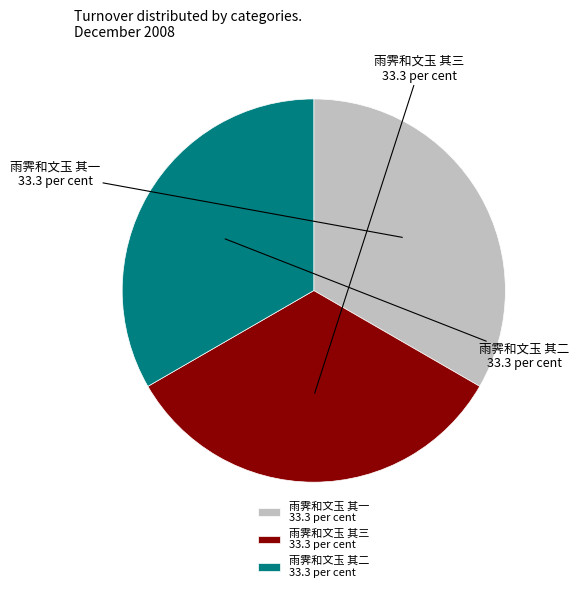

How many slices are in this pie chart?

3